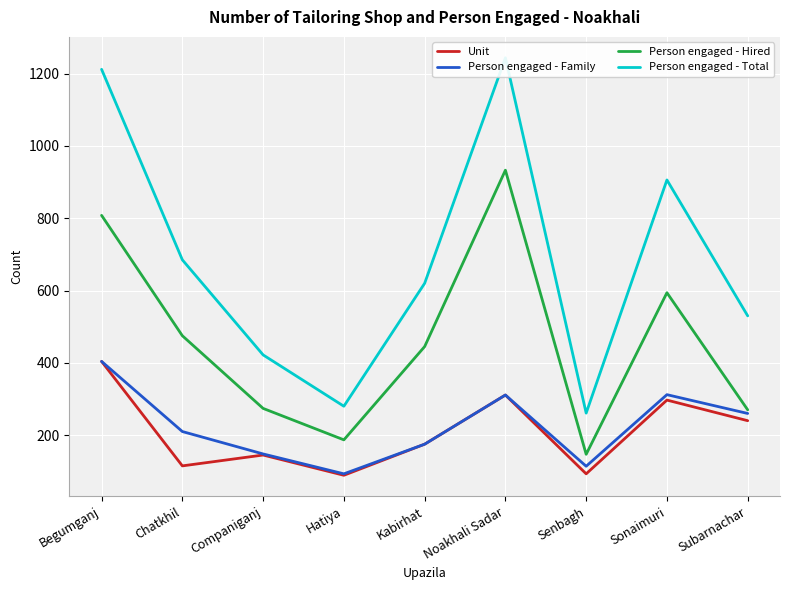

At which category is the sum across all series the highest?

Begumganj